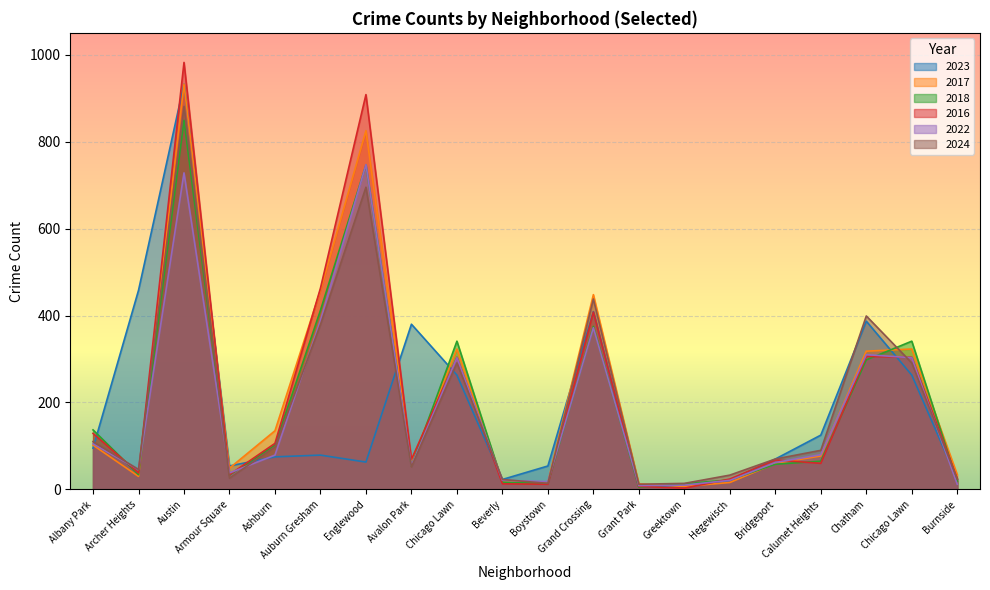

What is the total value across all series at Hegewisch?

137